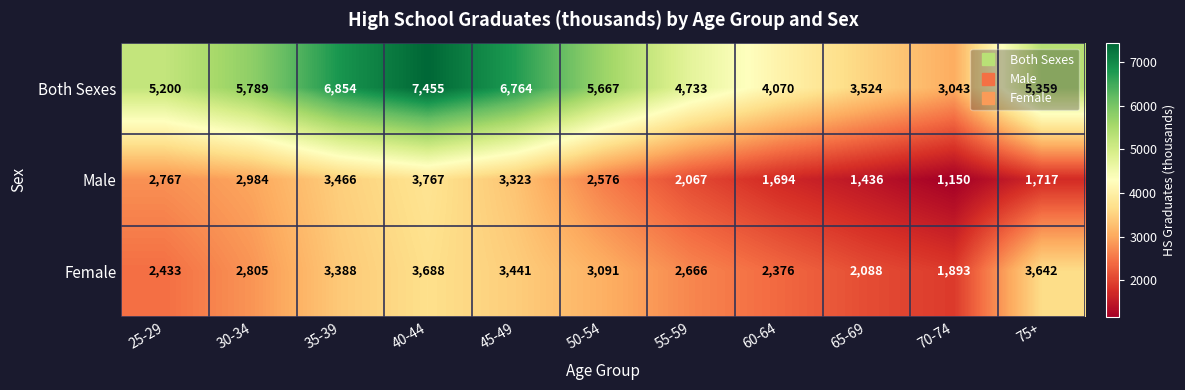

Which series has the widest spread of values?

Both Sexes